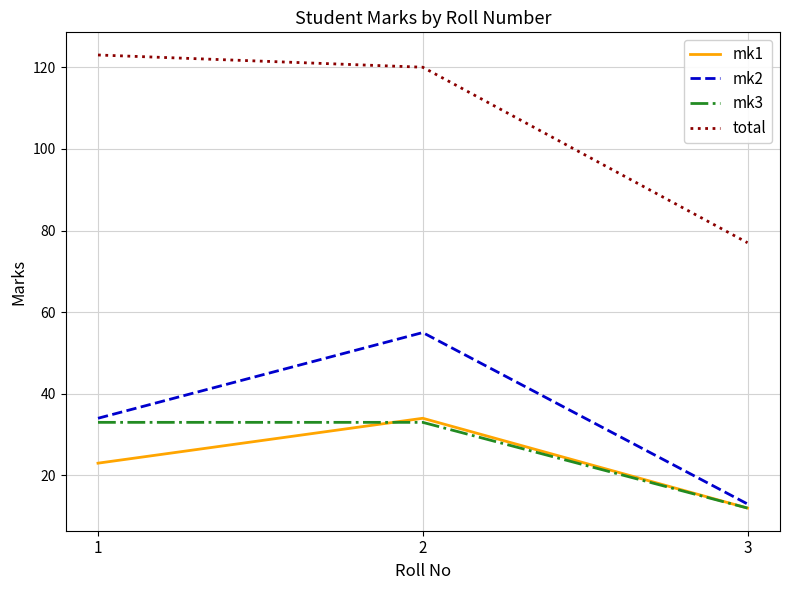

The mk1 series shows 13 at 1. True or false?

False